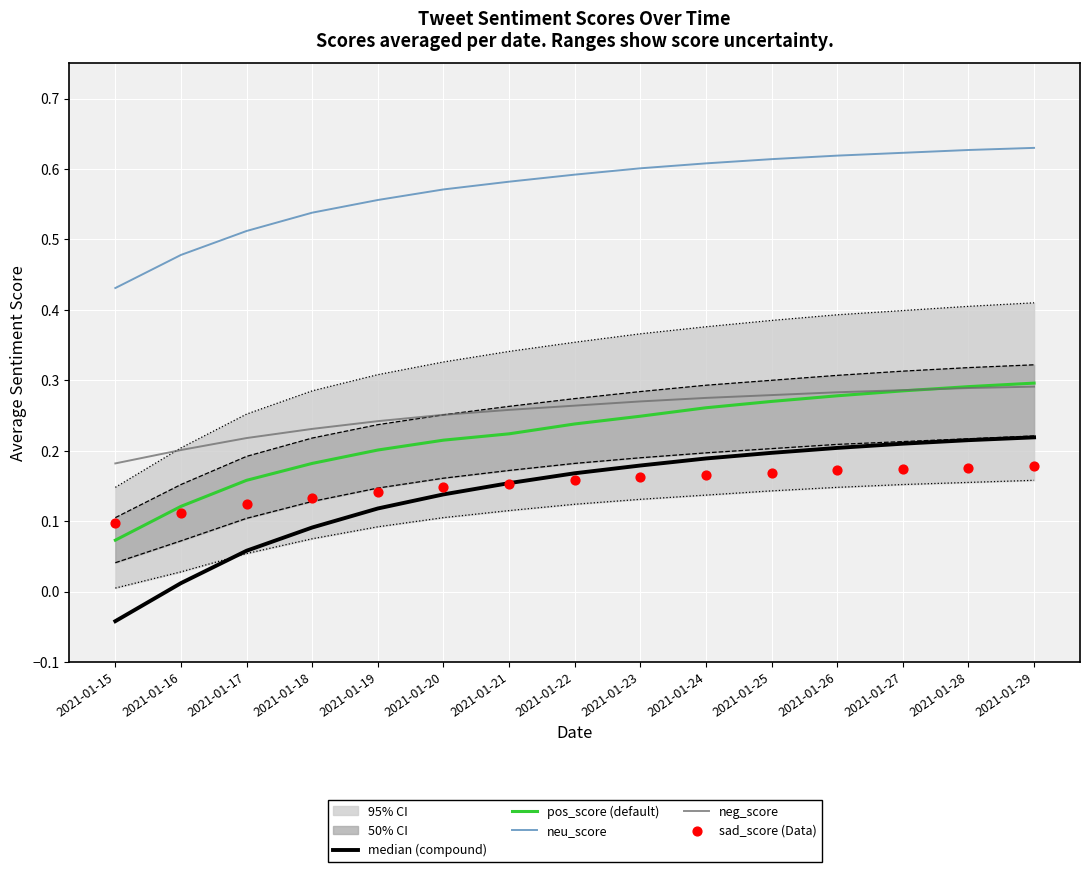

Which series has the largest Y range (max minus min)?

median (compound)